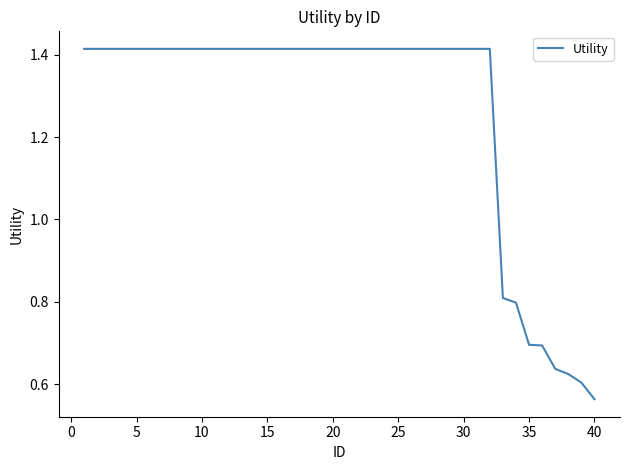

What is the average value?

1.3